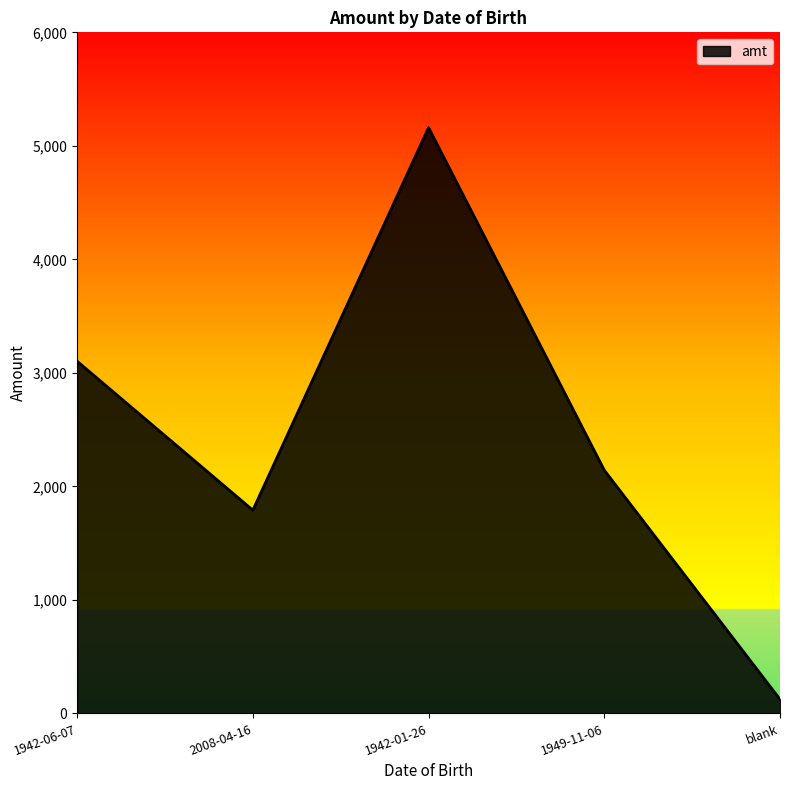

List the labels in order of value, largest first.

1942-01-26, 1942-06-07, 1949-11-06, 2008-04-16, blank